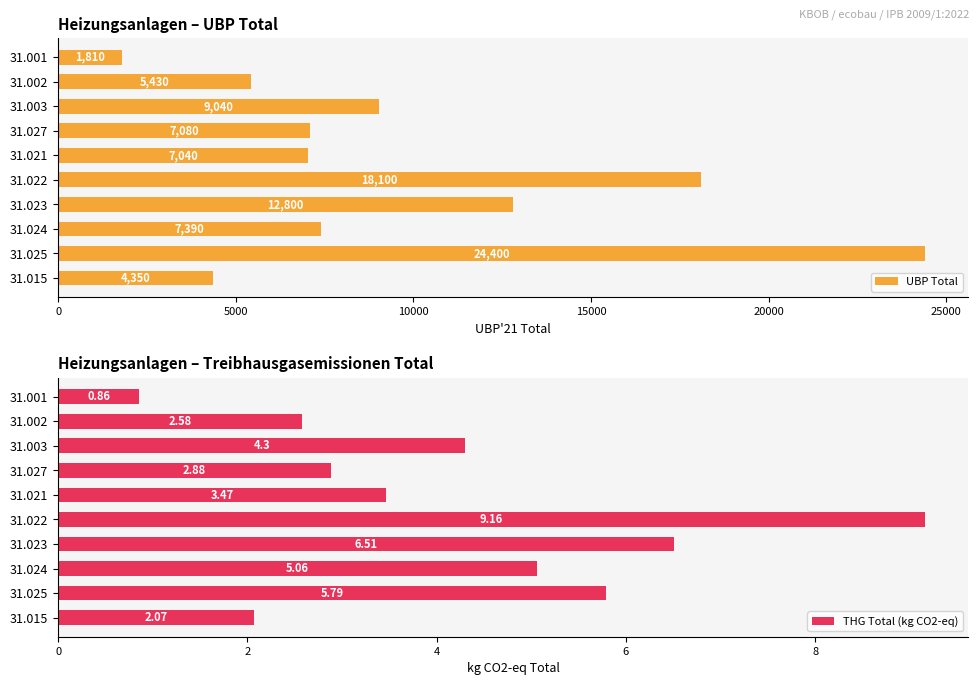

How many bars are there in total?

20